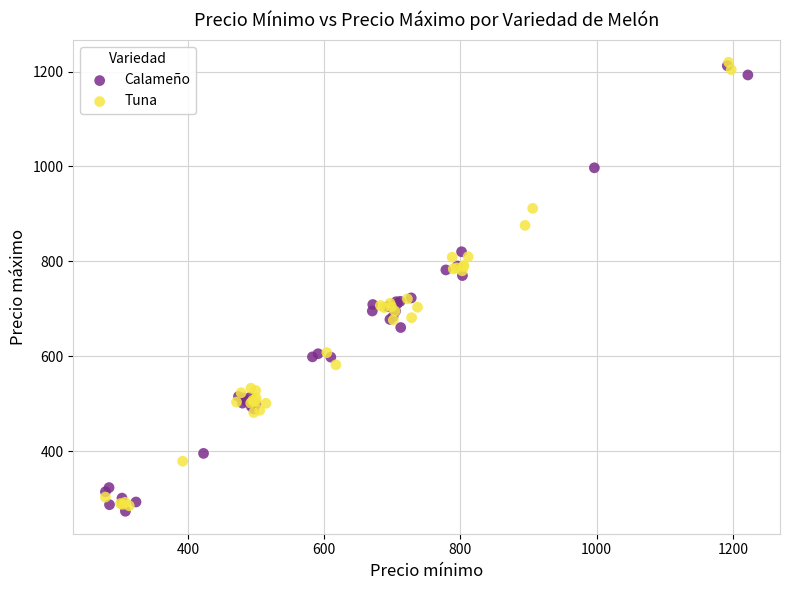

Which series reaches the minimum Y coordinate?

Calameño